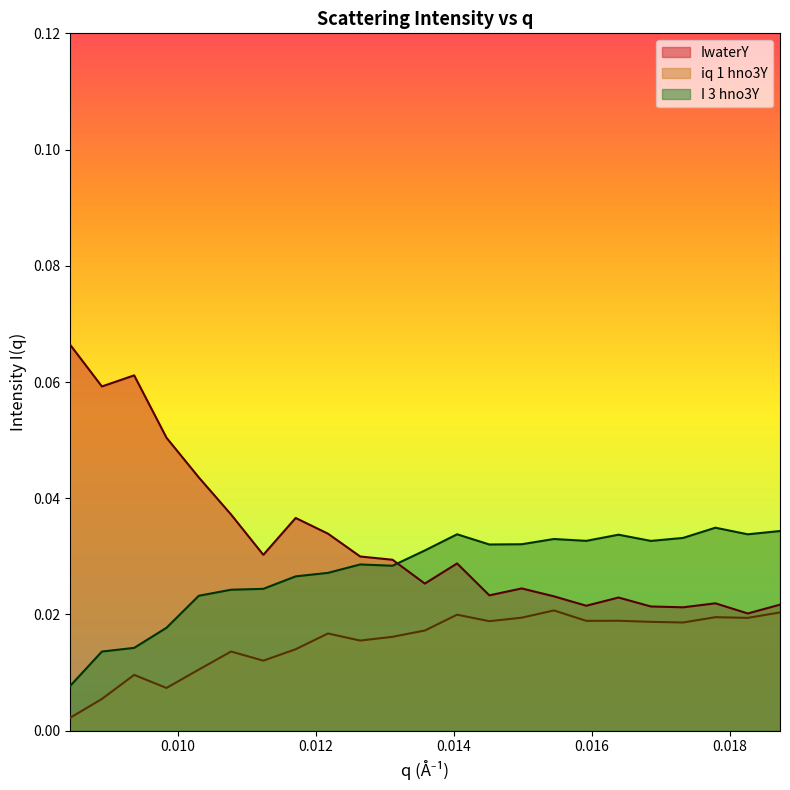

How many categories are shown in the chart?

23